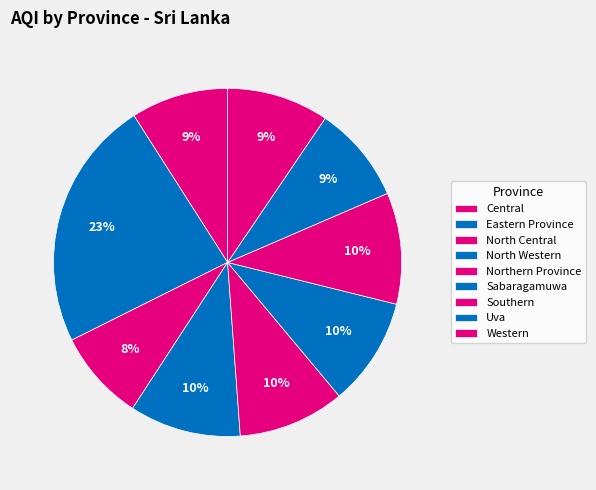

How many segments does this pie chart have?

9